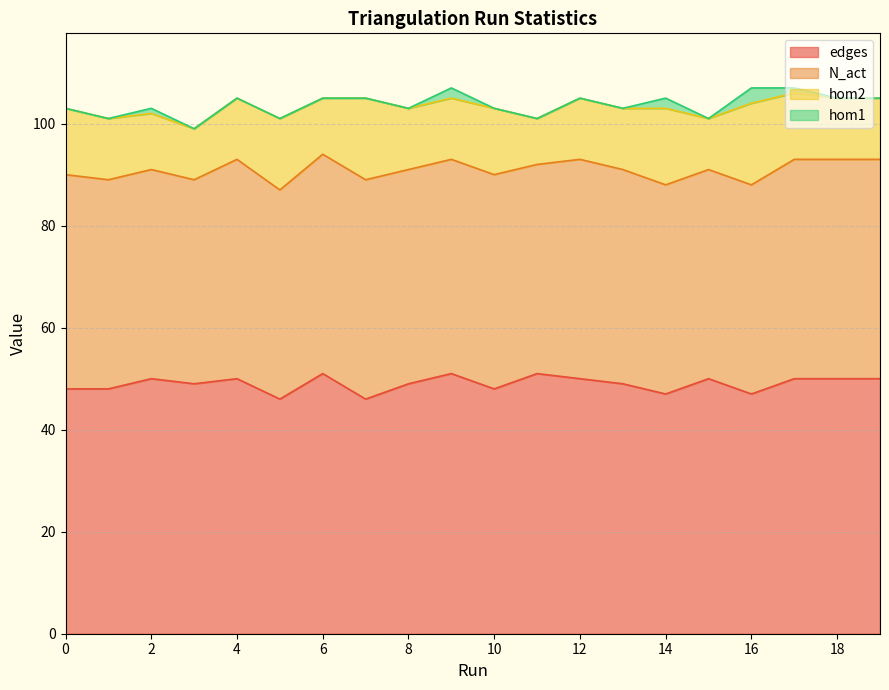

True or false: hom2 and edges cross at least once.

False